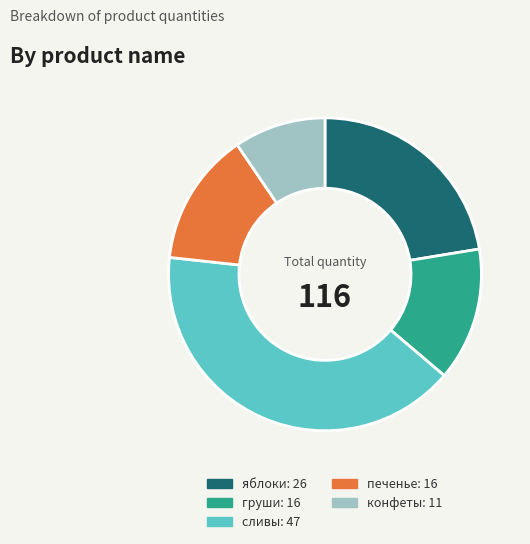

Which category has the biggest portion of the pie?

сливы